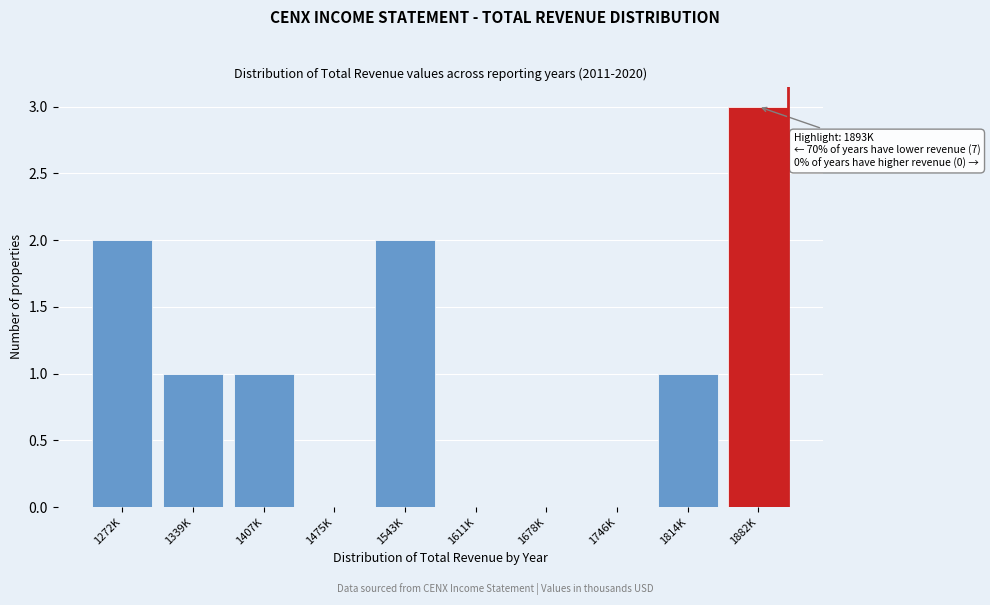

Reading left to right, extract all data points from this chart.

1272K=2	1339K=1	1407K=1	1475K=0	1543K=2	1611K=0	1678K=0	1746K=0	1814K=1	1882K=3